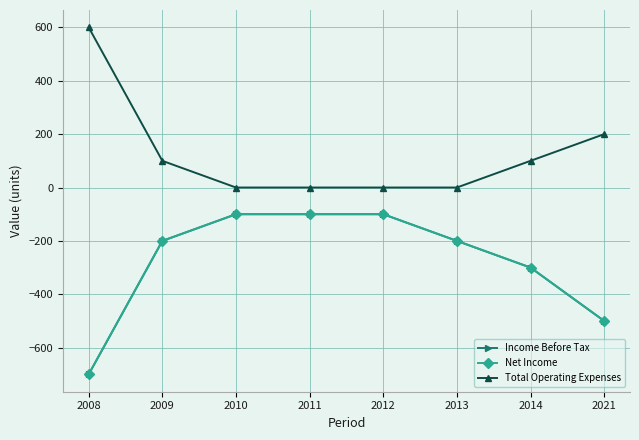

How many Net Income values are between -300 and -100?

6